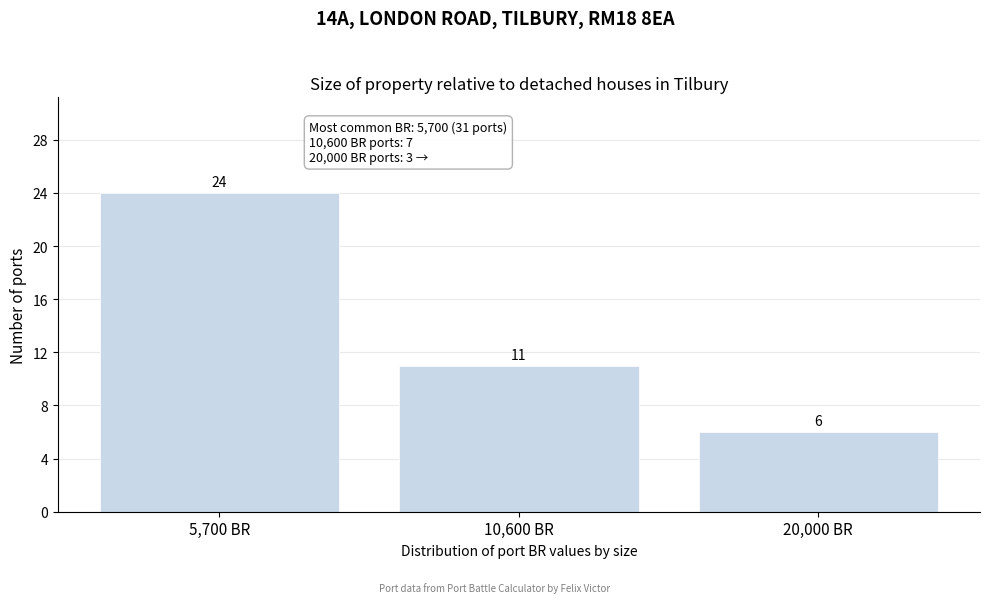

Reading left to right, list all the values displayed in this chart.

24	11	6